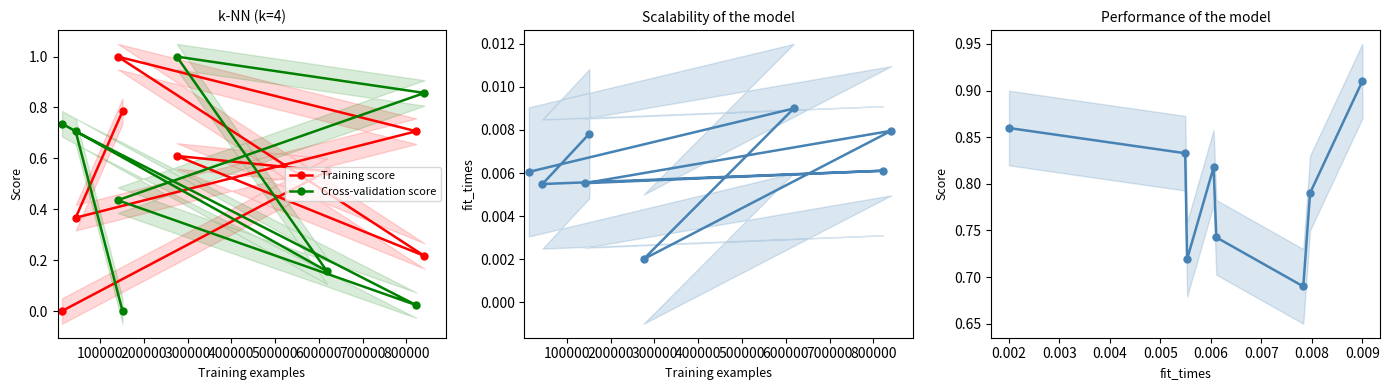

What is the maximum value for Training score?

1.0